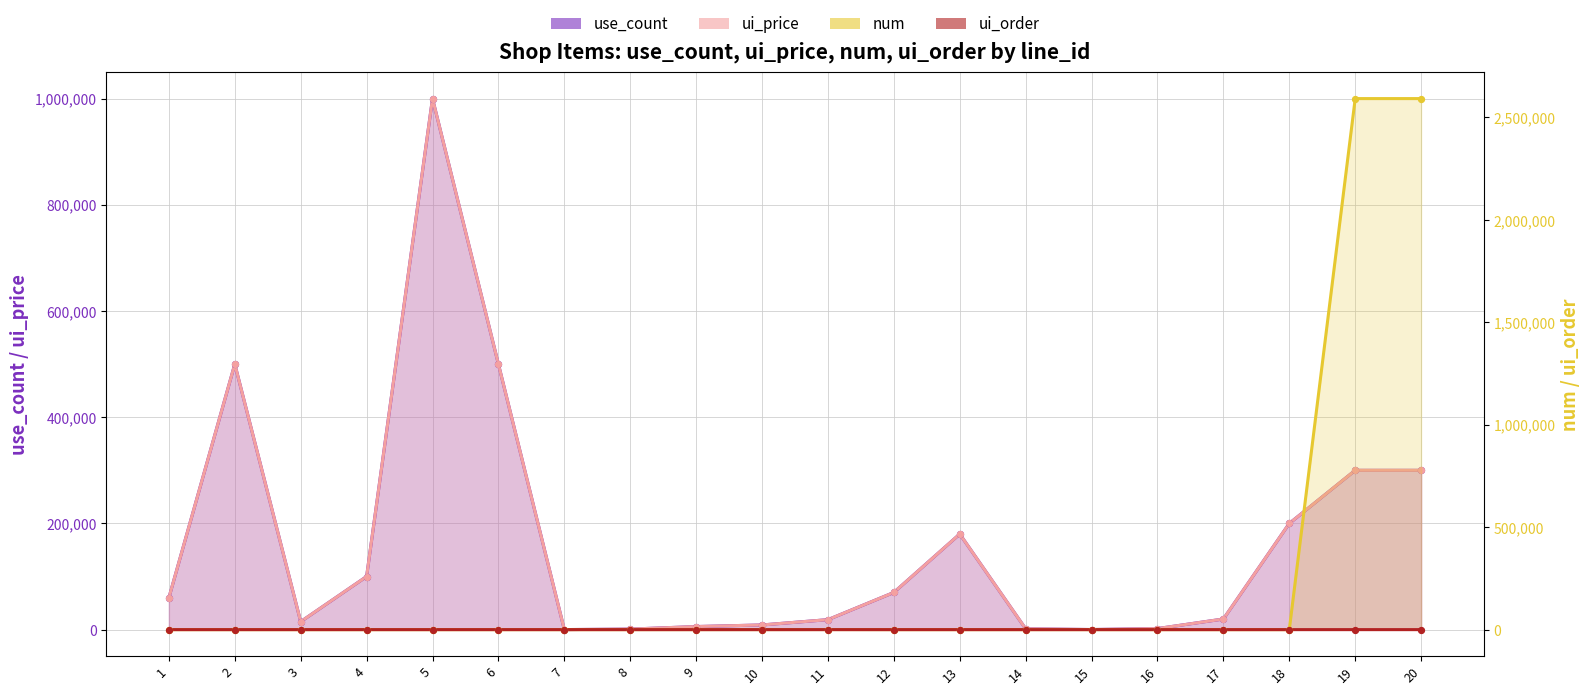

Is the value of ui_price at 6 greater than the value of ui_order at 13?

Yes